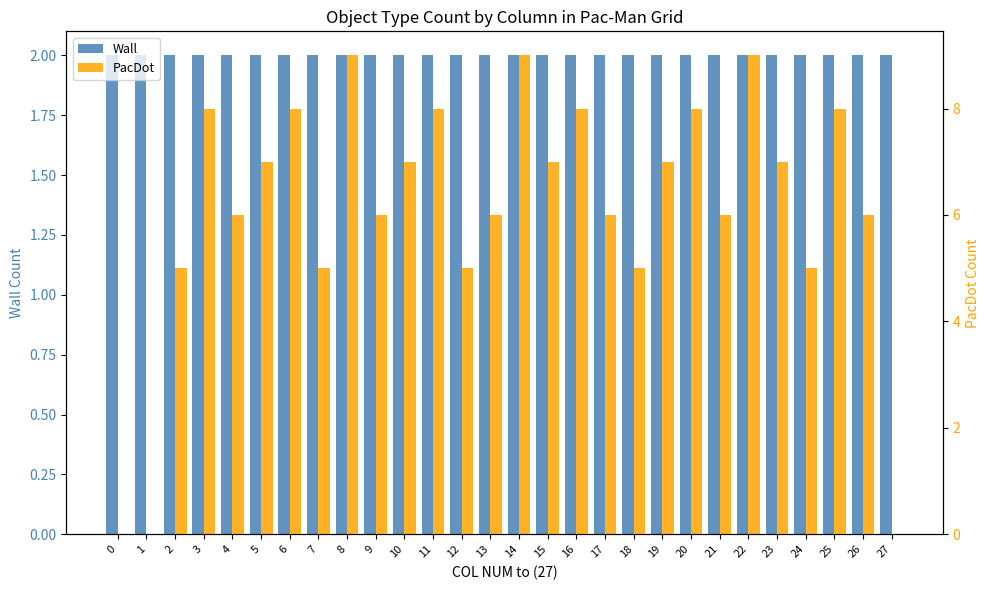

Reading right to left, extract all data points from this chart.

Wall: 2	2	2	2	2	2	2	2	2	2	2	2	2	2	2	2	2	2	2	2	2	2	2	2	2	2	2	2
PacDot: 0	6	8	5	7	9	6	8	7	5	6	8	7	9	6	5	8	7	6	9	5	8	7	6	8	5	0	0